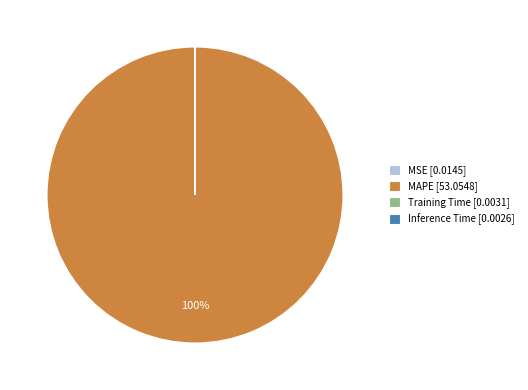

Which category accounts for the majority?

MAPE